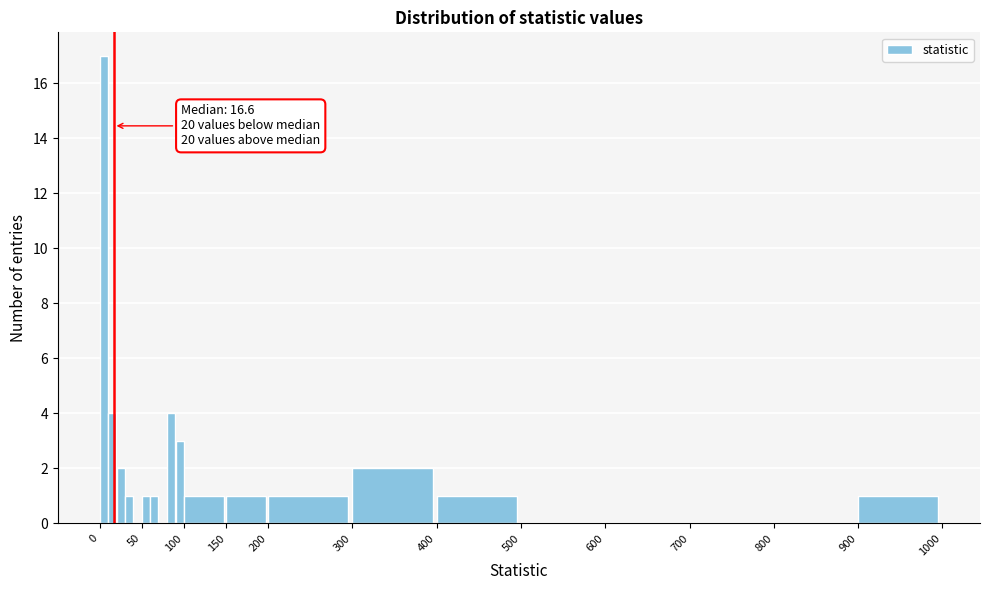

Read against the x-axis, roughly where is the centre of the tallest bar?

5